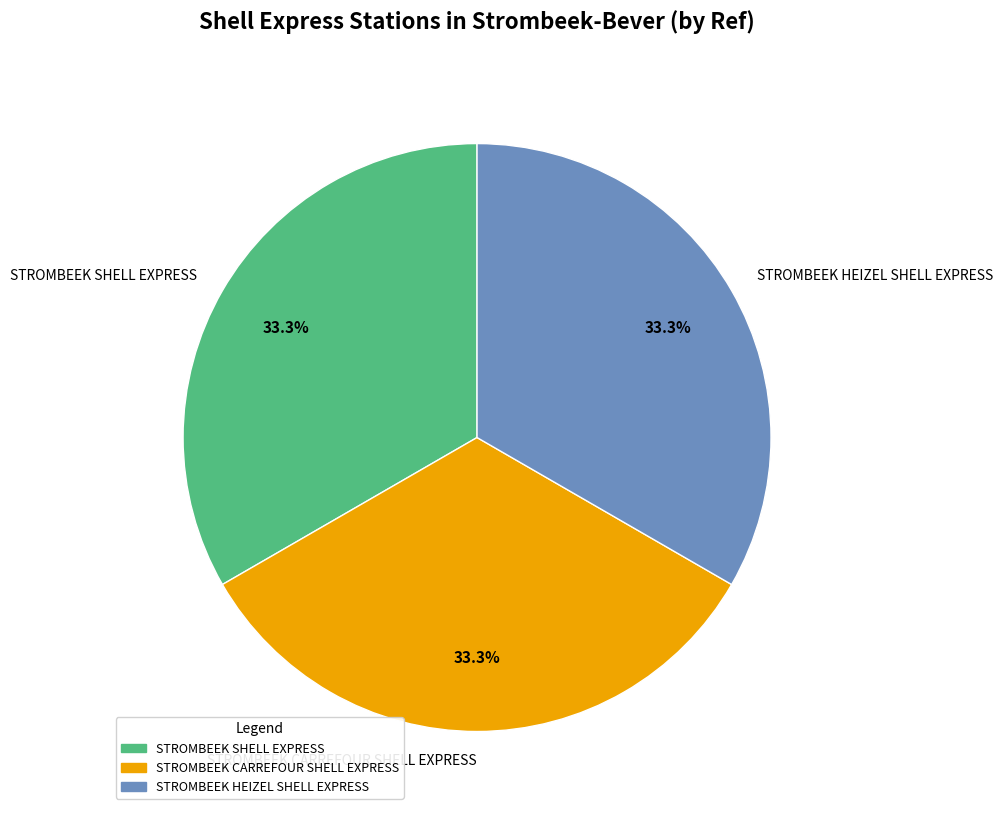

Count the number of slices in the pie.

3